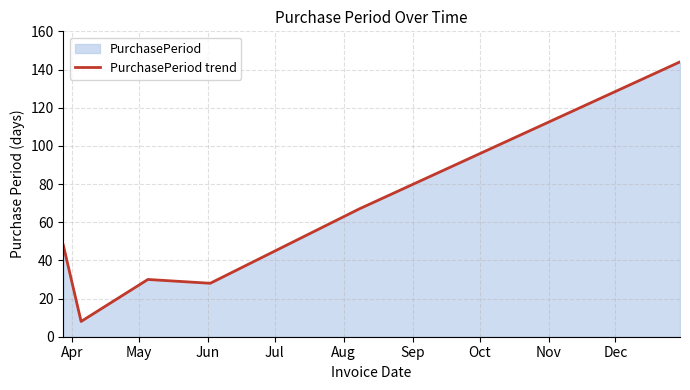

What is the difference between the maximum and minimum values?

136